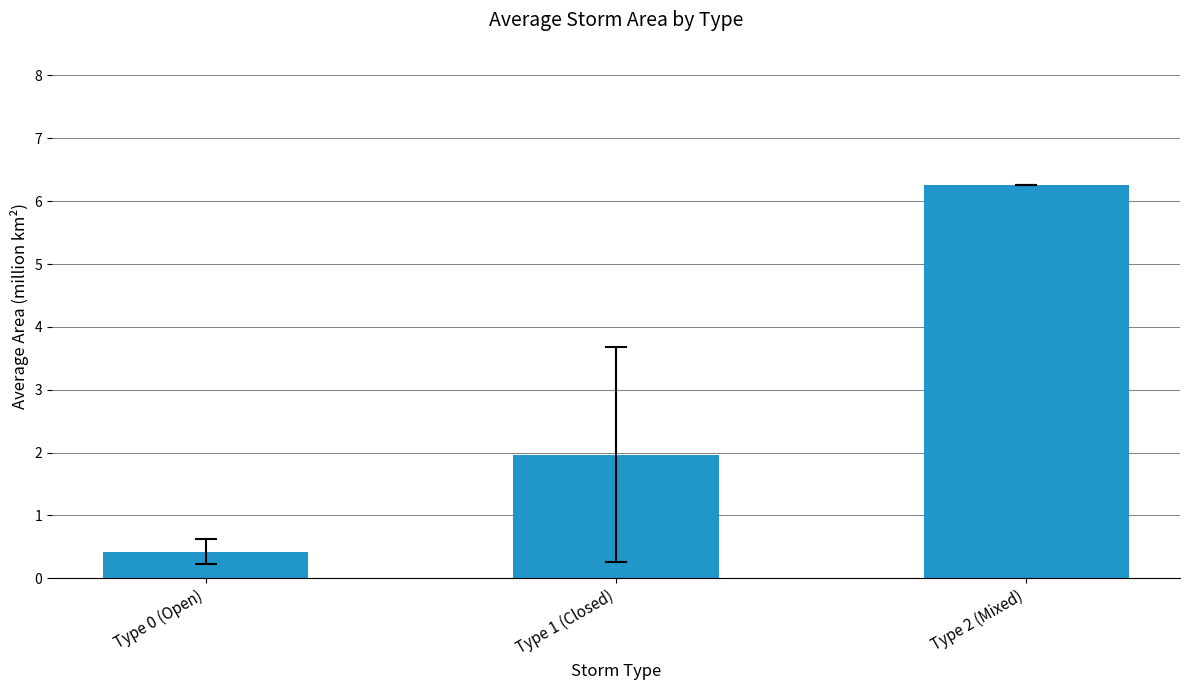

Which has a higher value, Type 0 (Open) or Type 1 (Closed)?

Type 1 (Closed)